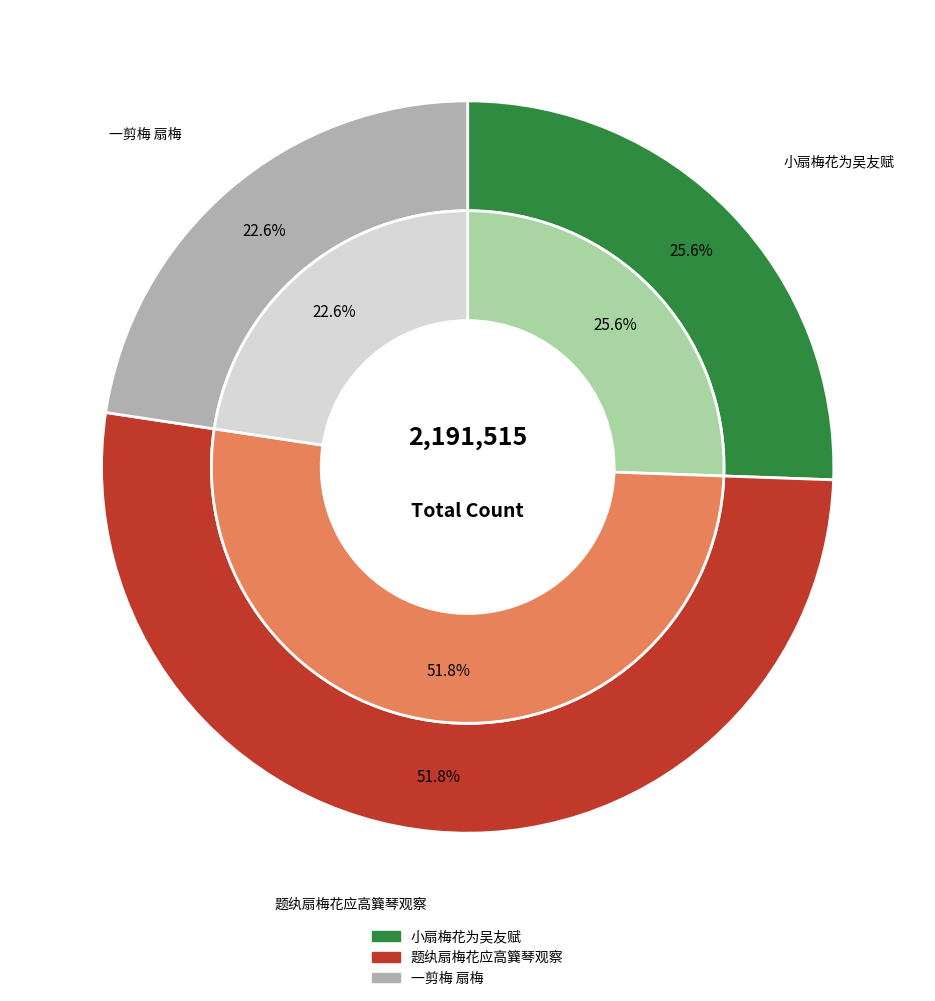

To the nearest percent, what portion does 一剪梅 扇梅 represent?

23%